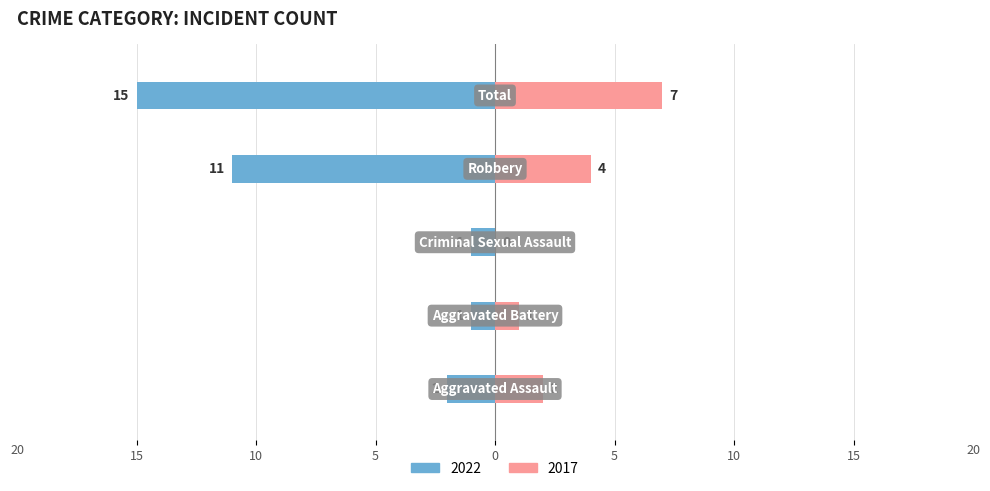

What position from the left is Robbery?

4